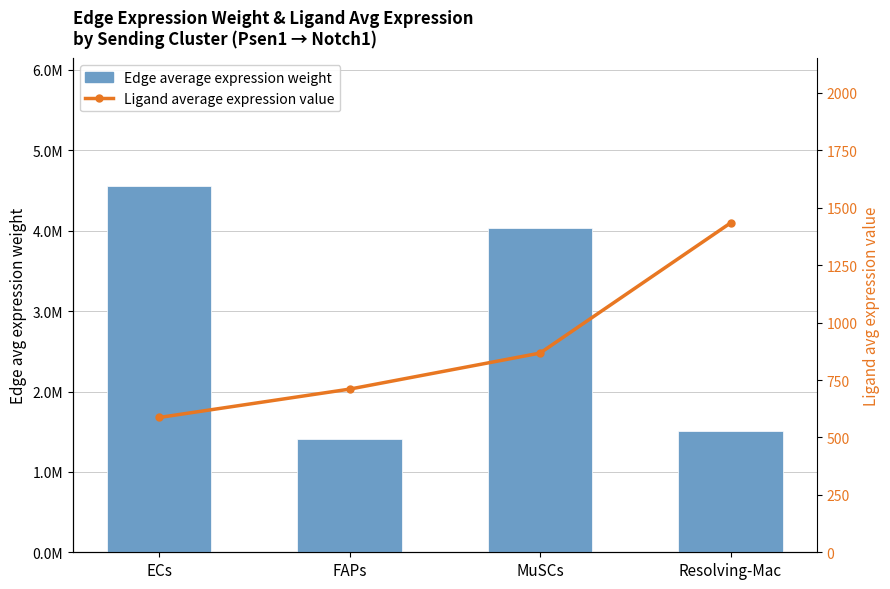

Is the value of Ligand average expression value at ECs greater than the value of Edge average expression weight at MuSCs?

No